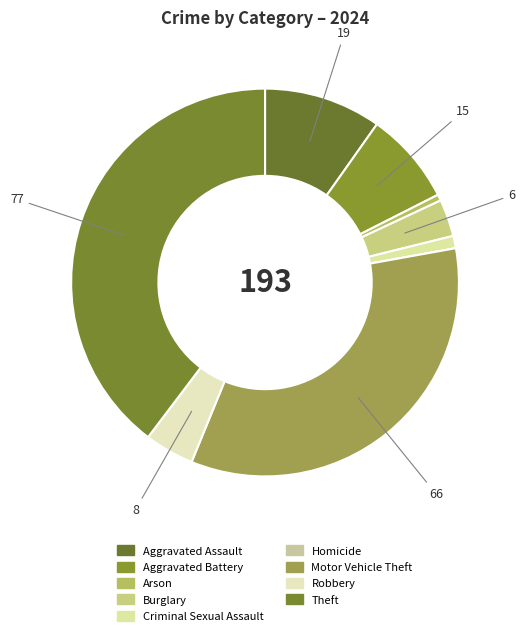

Is there any slice that represents more than half of the pie?

No